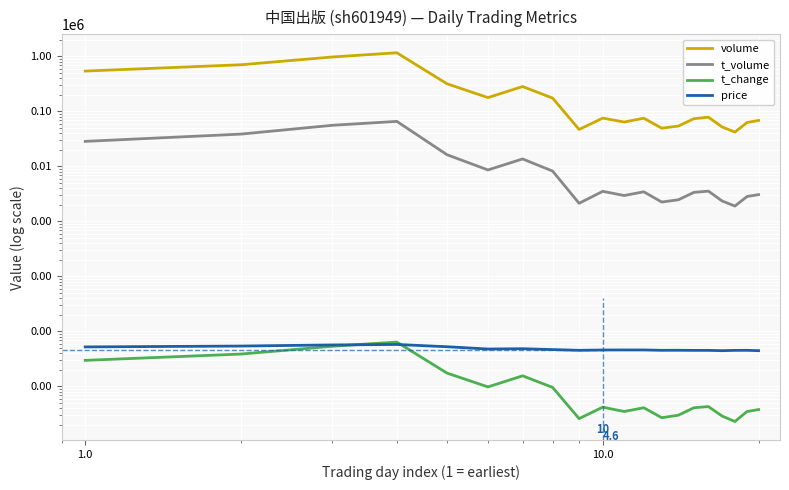

Does the chart display data point markers on the line(s)?

No